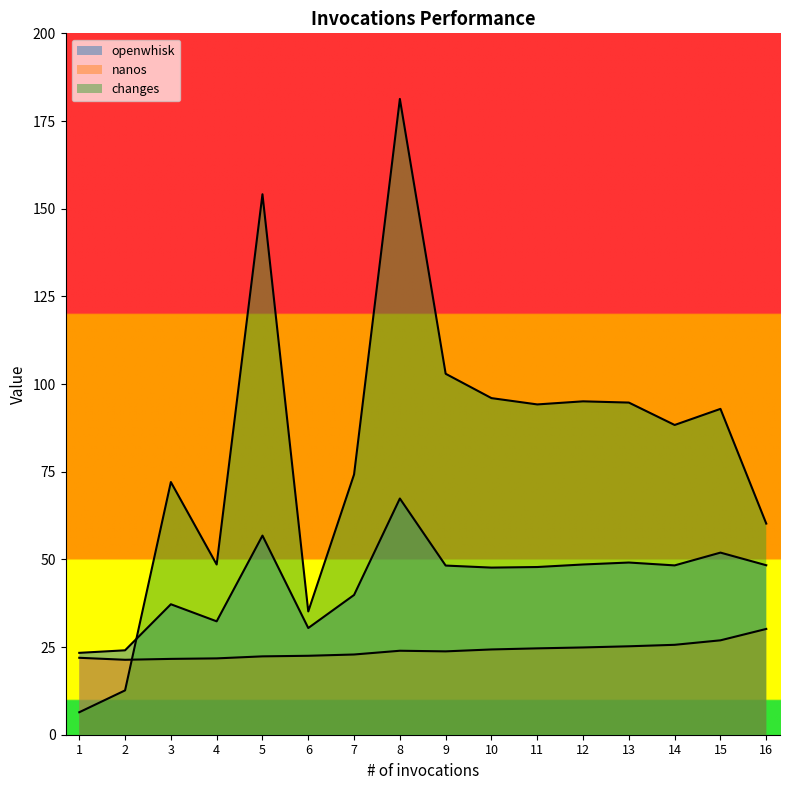

True or false: nanos and openwhisk cross at least once.

False